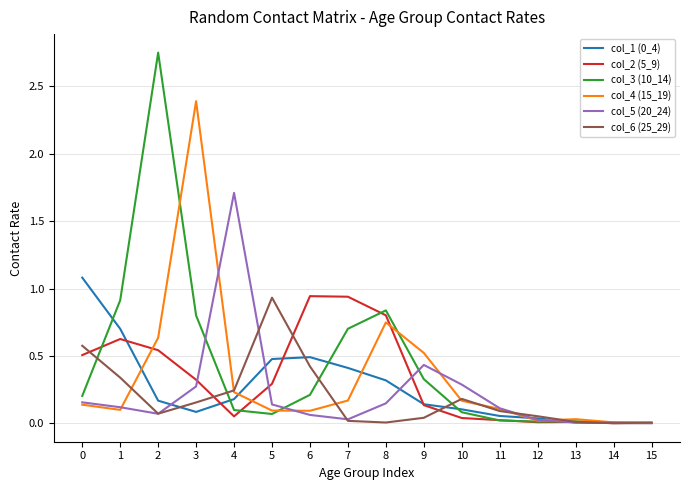

True or false: col_6 (25_29) has a value of 0.2 at 3.

True